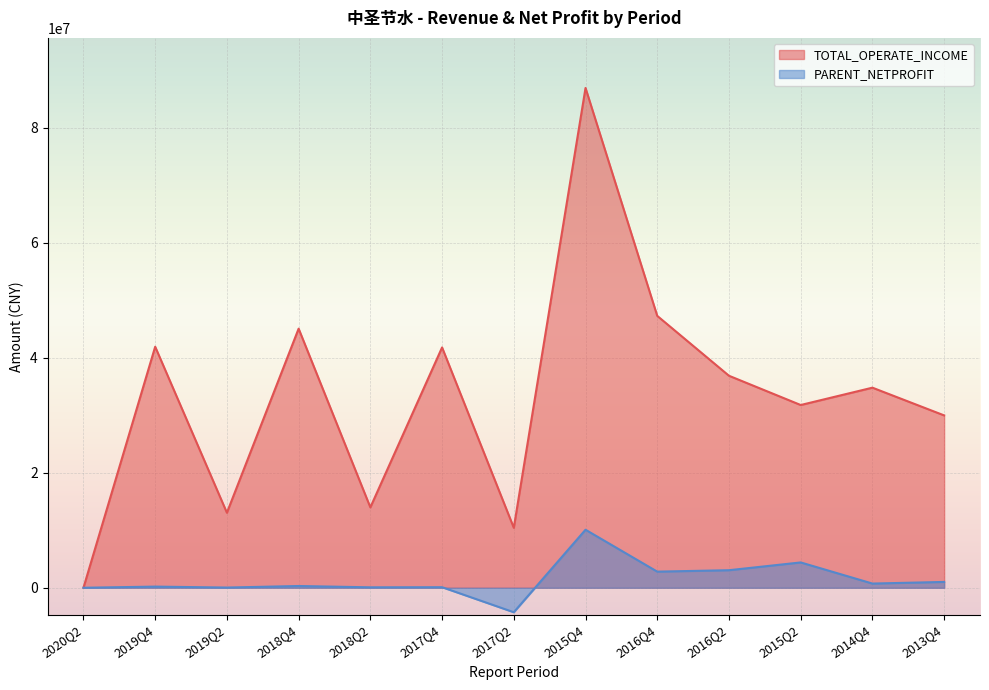

True or false: PARENT_NETPROFIT and TOTAL_OPERATE_INCOME cross at least once.

False